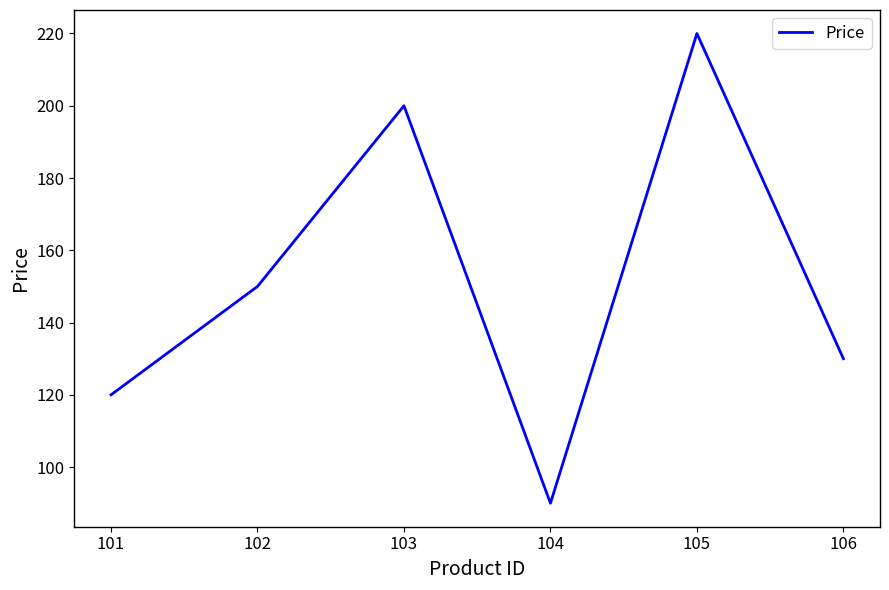

Where is the data nearest to the value 155?

102